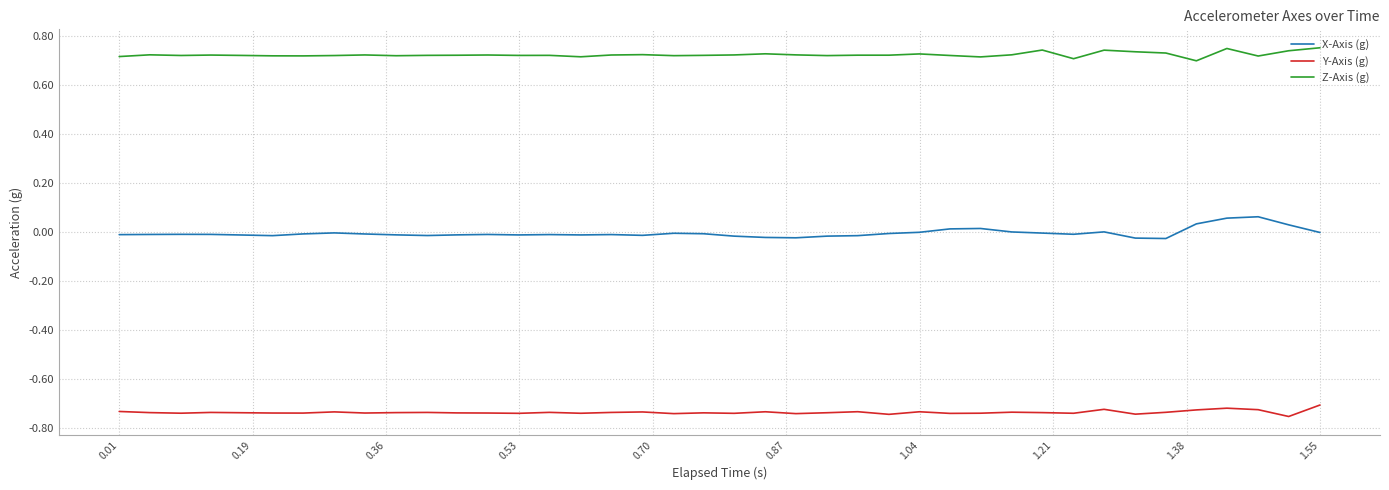

True or false: Y-Axis (g) and Z-Axis (g) cross at least once.

False